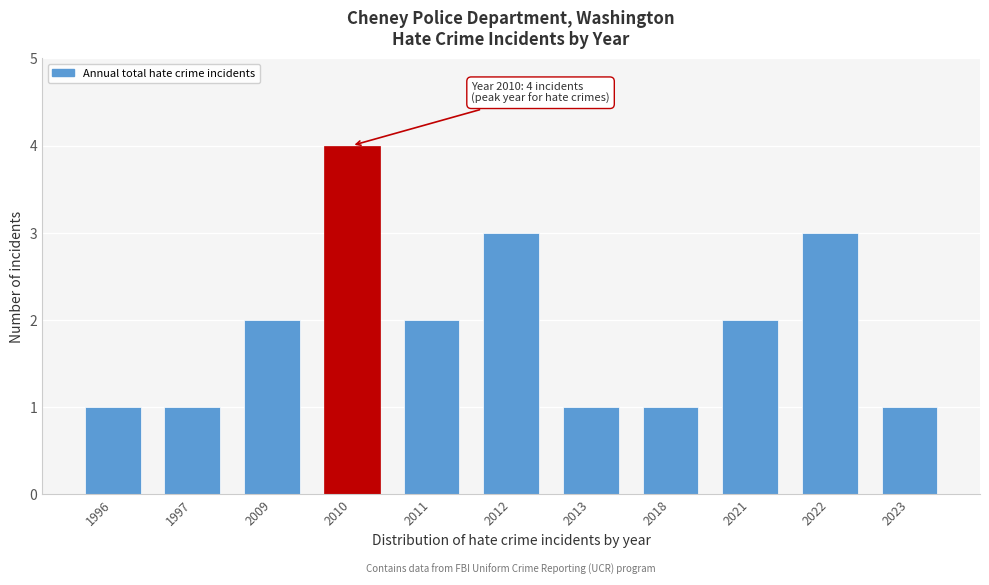

Reading left to right, extract all data points from this chart.

1	1	2	4	2	3	1	1	2	3	1